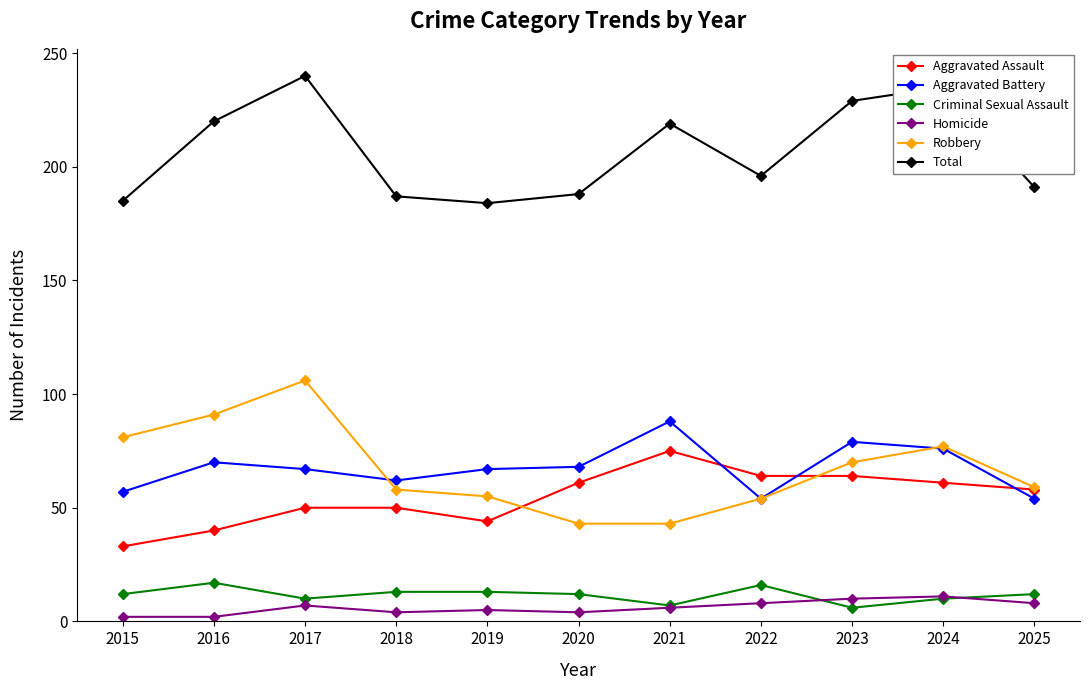

What are all the series names shown in the legend?

Aggravated Assault, Aggravated Battery, Criminal Sexual Assault, Homicide, Robbery, Total